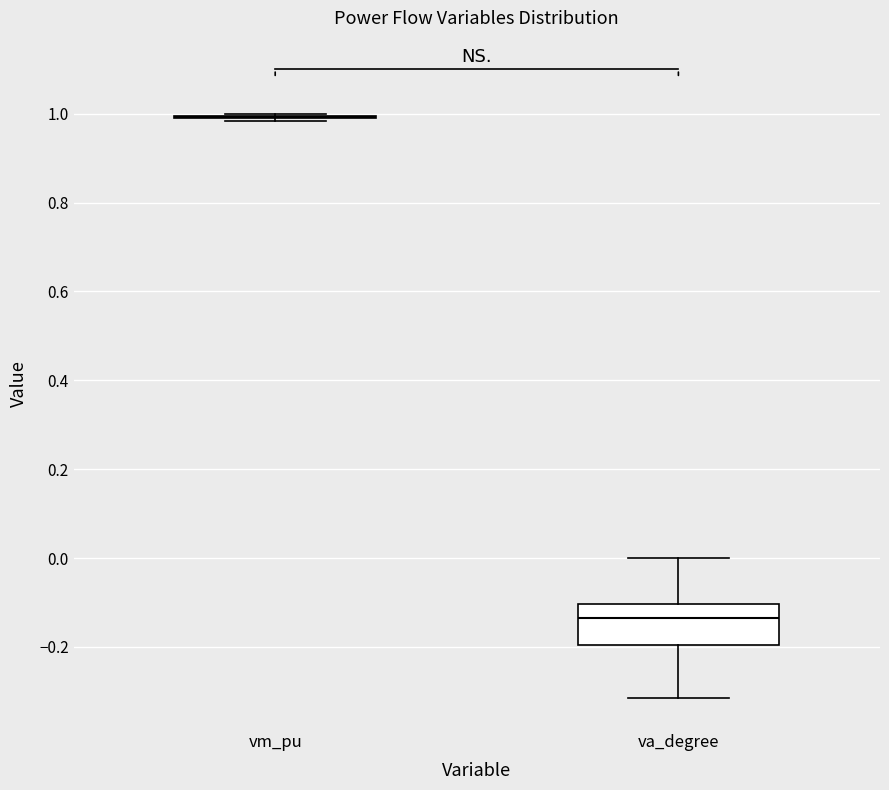

Reading left to right, transcribe this box plot: for each box, give where its median line is, the range the box spans, and where its two whiskers end, as read against the y-axis. The values are not printed on the chart, so give them approximately, as read against the axis.

vm_pu: box collapsed to a line at 1.00, whiskers 0.98 to 1.00
va_degree: median -0.14, box -0.20 to -0.10, whiskers -0.32 to 0.00